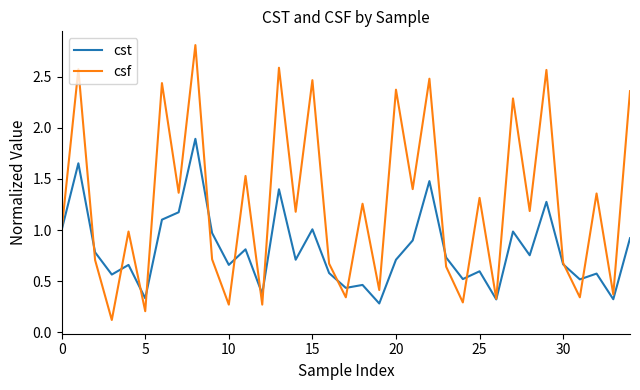

Which series has the largest total across all categories?

csf